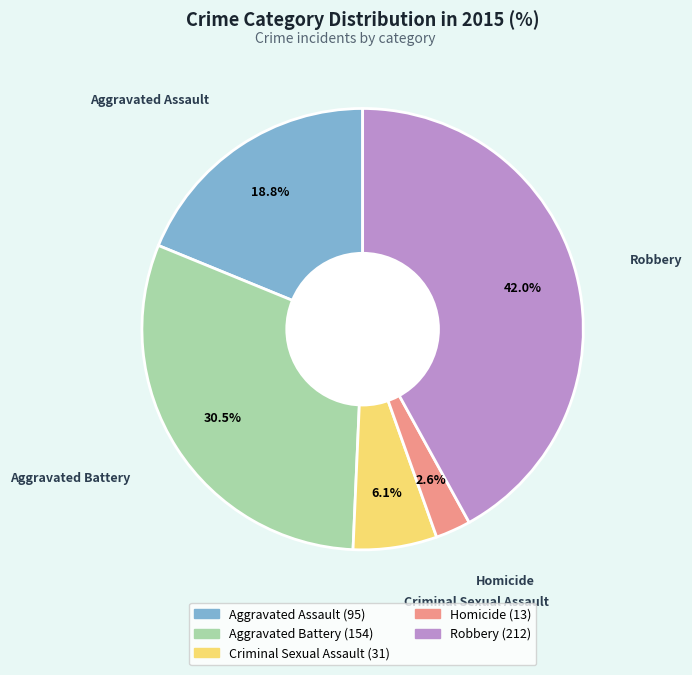

What is the ratio of the value at Robbery to the value at Aggravated Assault?

2.2